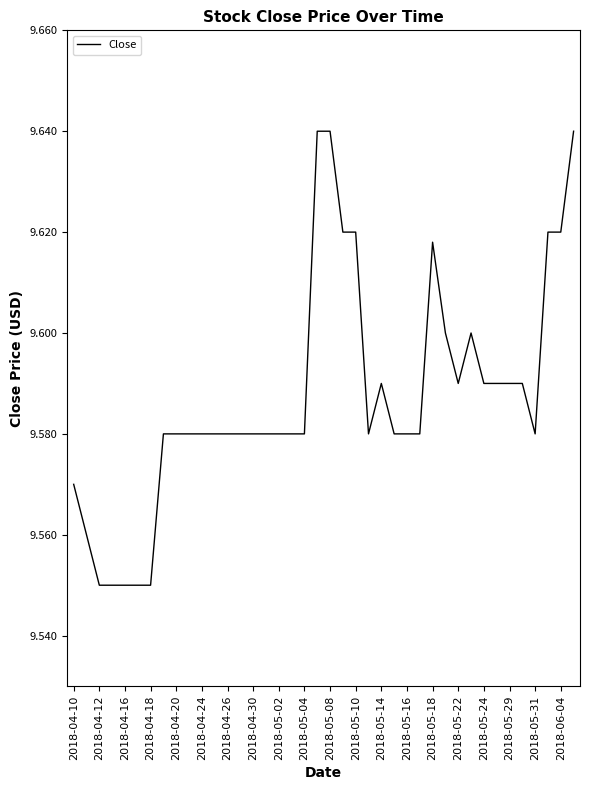

How many lines are shown in the chart?

1